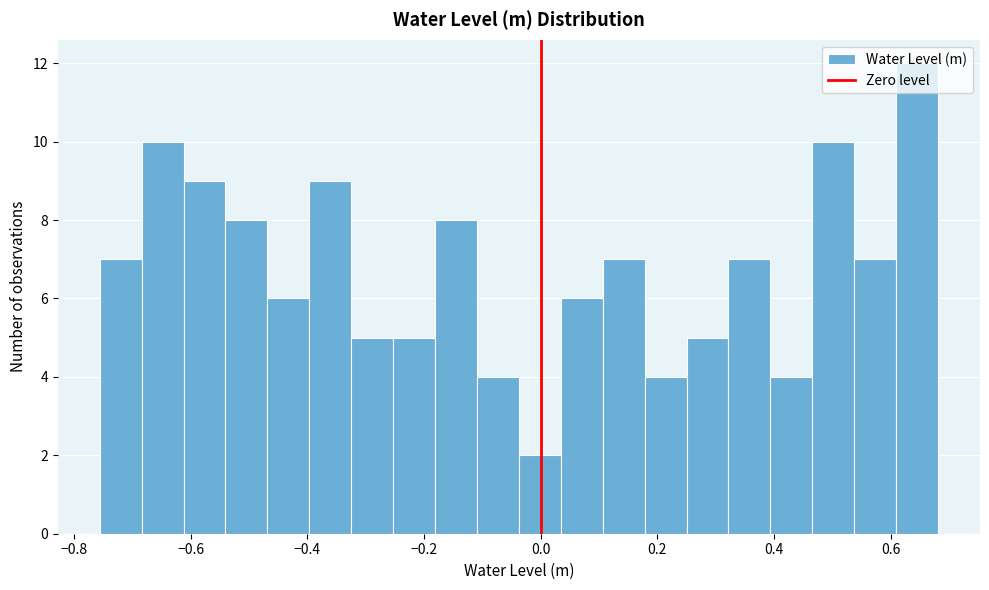

Around what value on the x-axis is the tallest bar? Give the approximate position of its centre, as read against the axis.

0.64